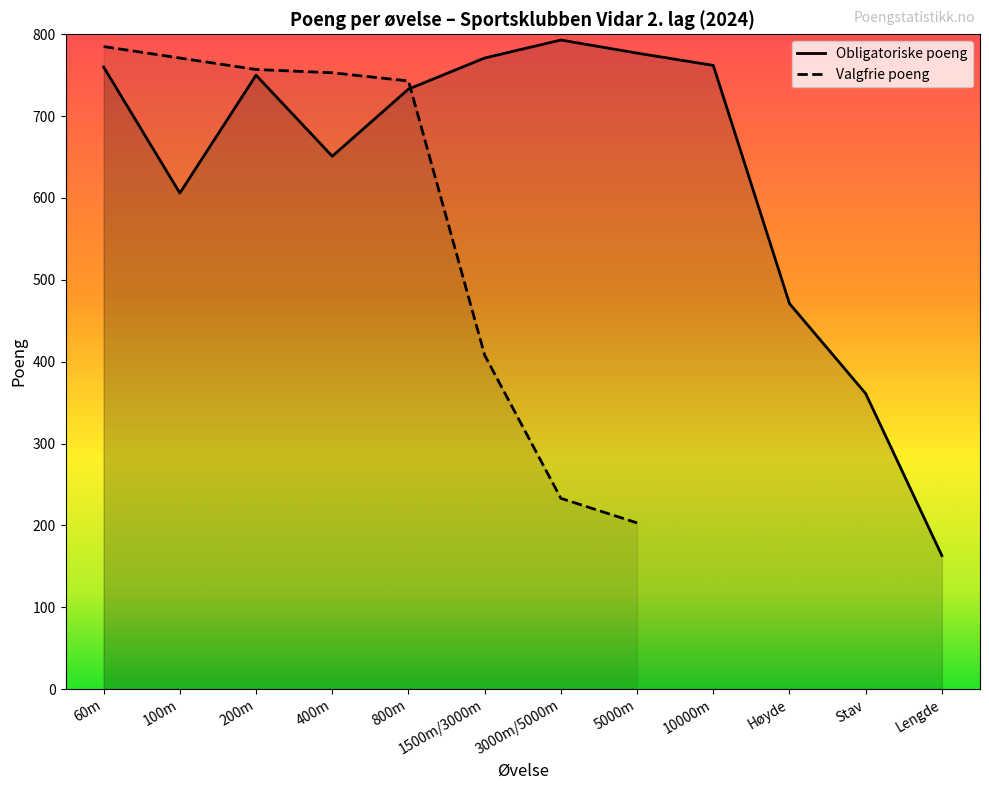

Is it true that Obligatoriske poeng equals 760 at 60m?

True